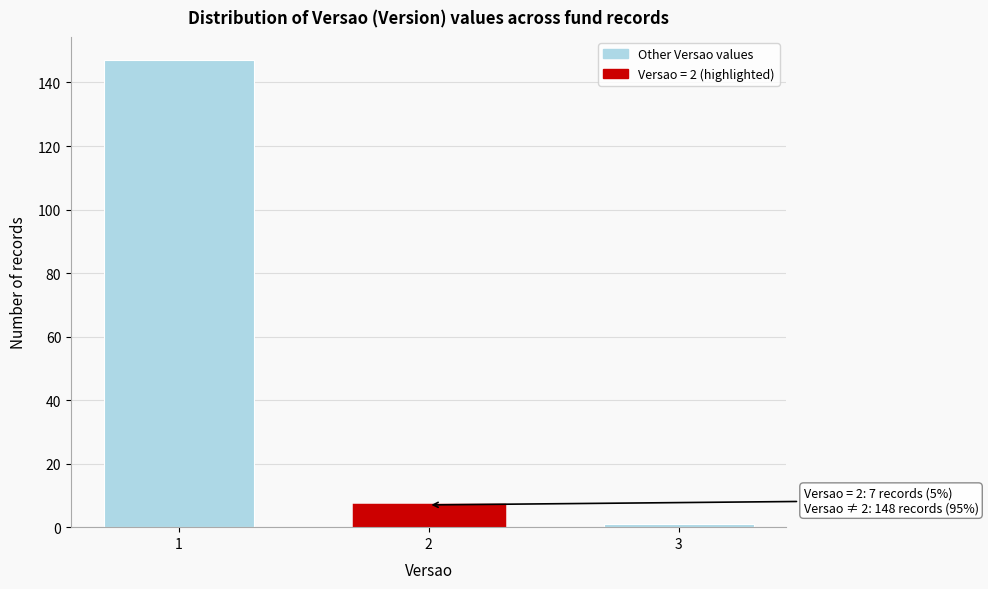

Reading left to right, extract all data points from this chart.

1=147	2=7	3=1